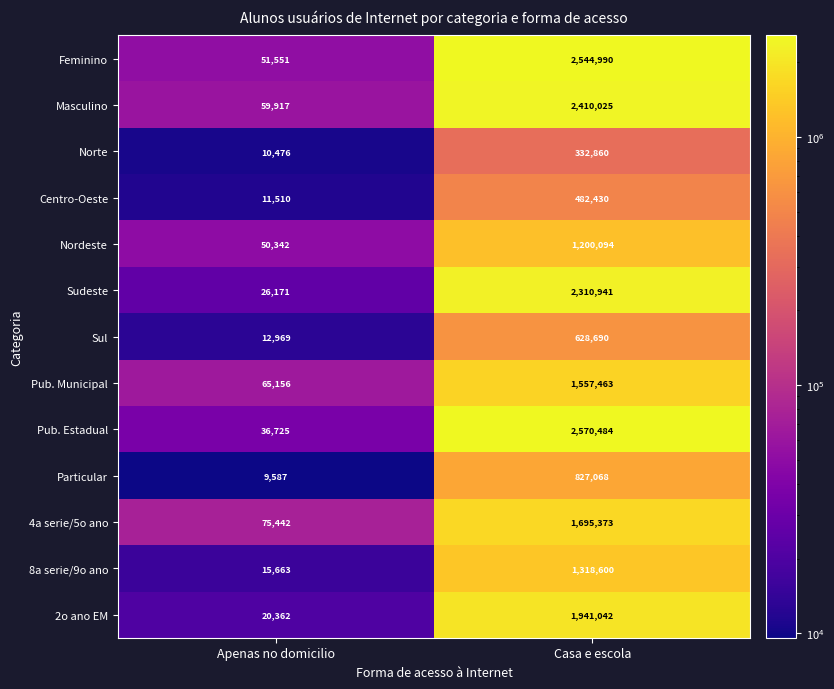

What is the approximate value of Particular at Casa e escola, to the nearest 100?

827100